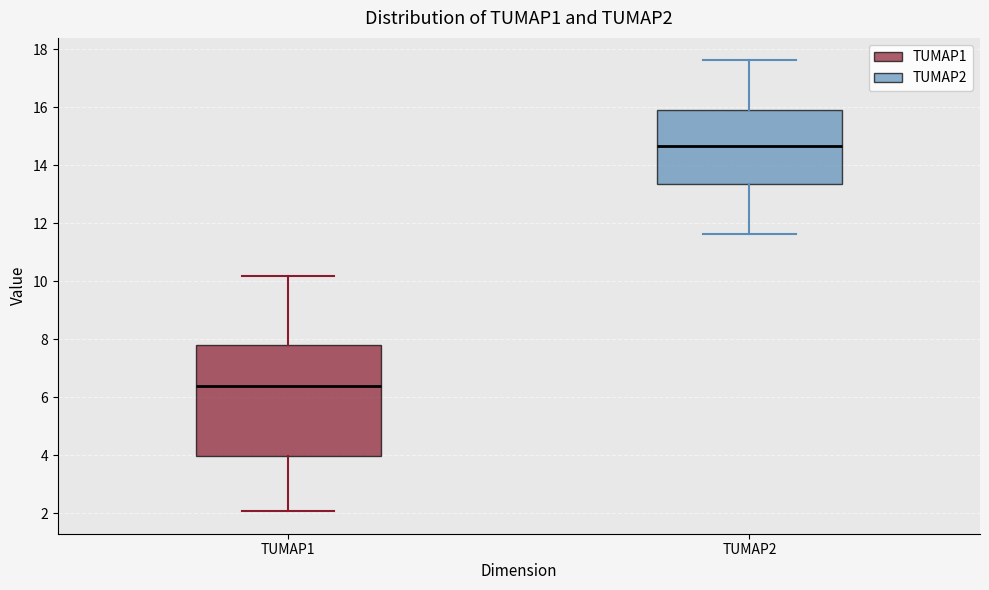

Reading left to right, transcribe this box plot: for each box, give where its median line is, the range the box spans, and where its two whiskers end, as read against the y-axis. The values are not printed on the chart, so give them approximately, as read against the axis.

TUMAP1: median 6.4, box 4.0 to 7.8, whiskers 2.0 to 10.2
TUMAP2: median 14.6, box 13.4 to 16.0, whiskers 11.6 to 17.6